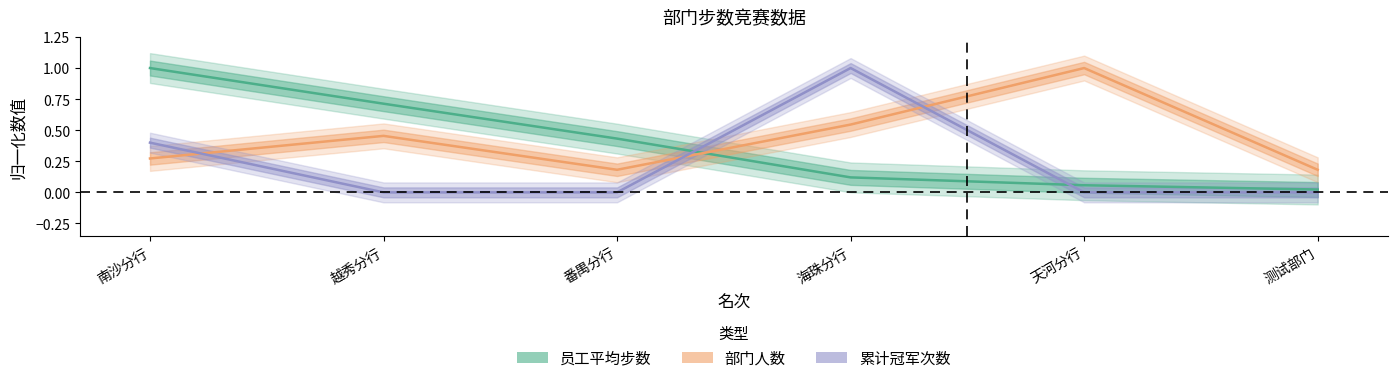

True or false: 员工平均步数 has more than 0 interior local peaks.

False